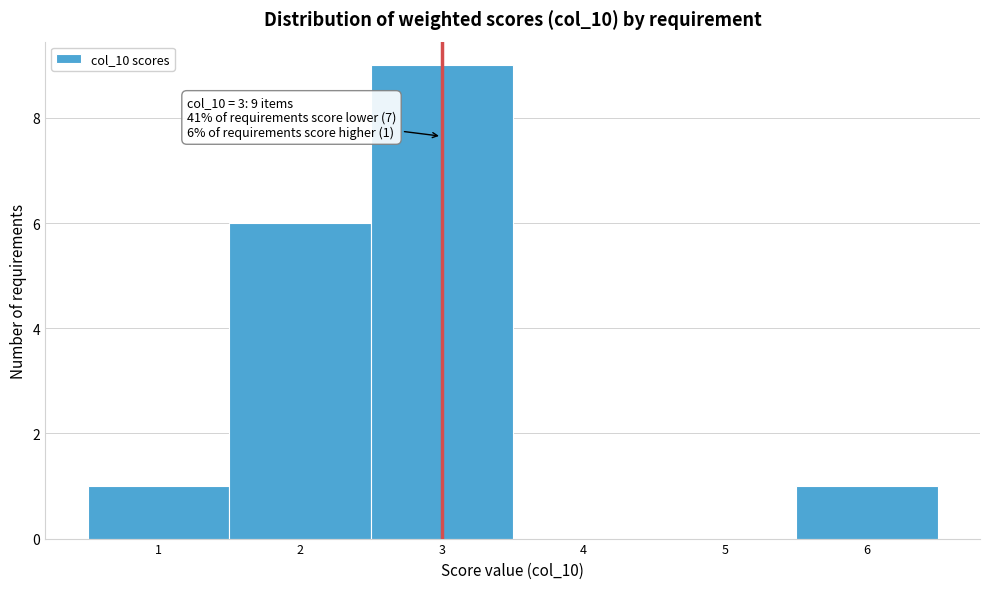

Over which range of the x-axis is the bar tallest?

2.5 to 3.5